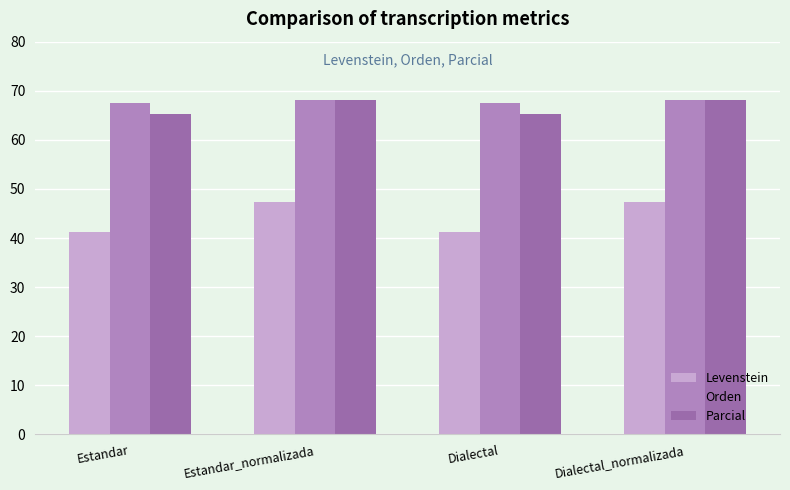

Reading left to right, what are all the values shown in this chart?

Levenstein: Estandar=41.2	Estandar_normalizada=47.4	Dialectal=41.2	Dialectal_normalizada=47.4
Orden: Estandar=67.6	Estandar_normalizada=68.1	Dialectal=67.6	Dialectal_normalizada=68.1
Parcial: Estandar=65.3	Estandar_normalizada=68.0	Dialectal=65.3	Dialectal_normalizada=68.0